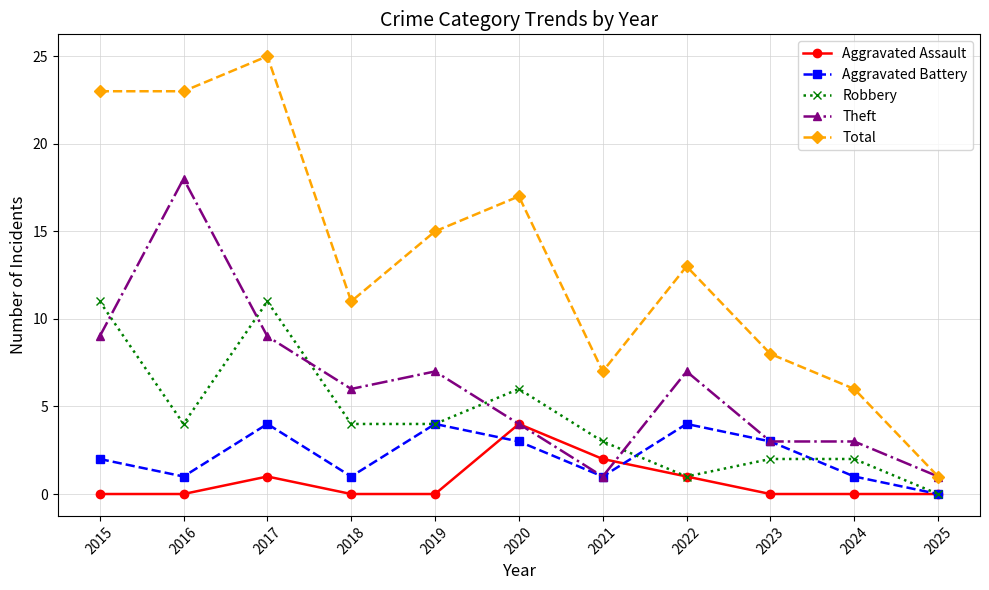

What is the difference between the Aggravated Battery values at 2018 and 2015?

1